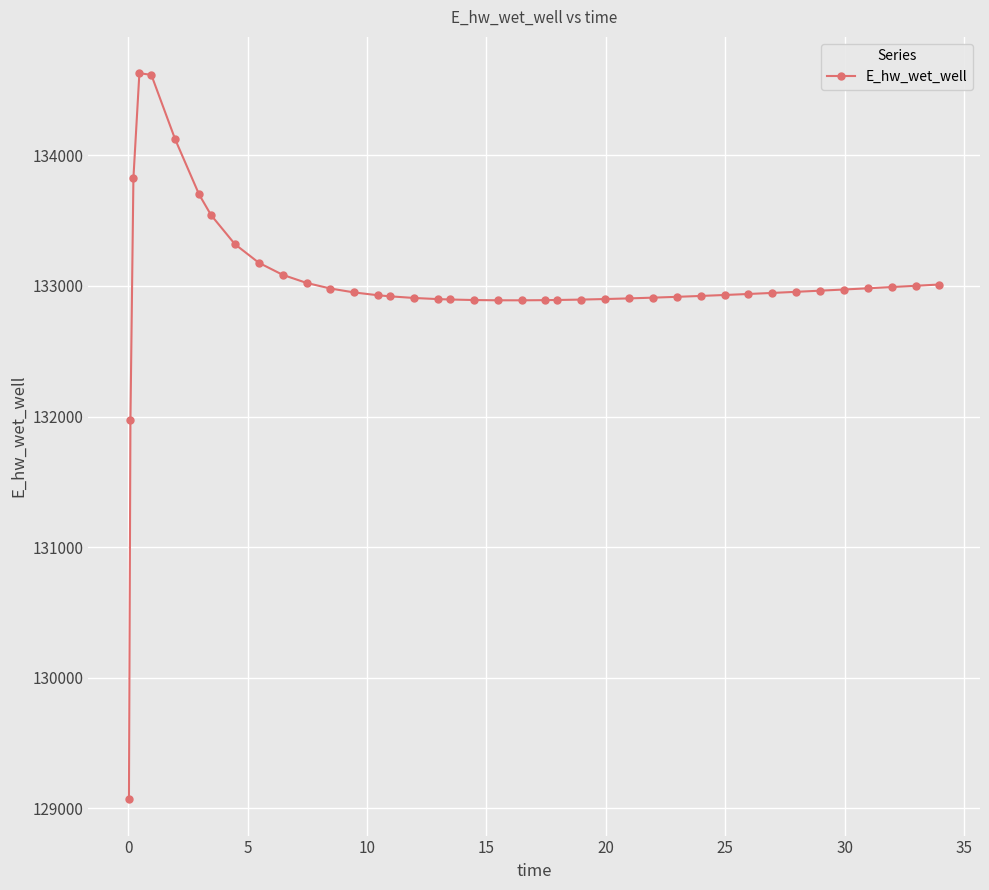

What is the value of the 20th point from the left?

132891.7